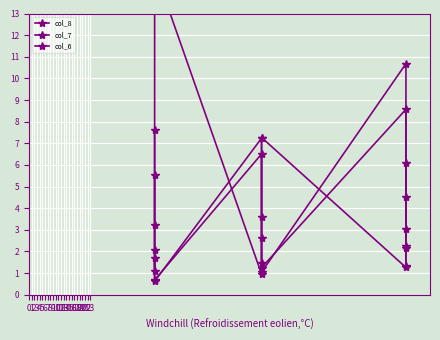

Rank the series by their maximum value, from lowest to highest.

col_7, col_6, col_8